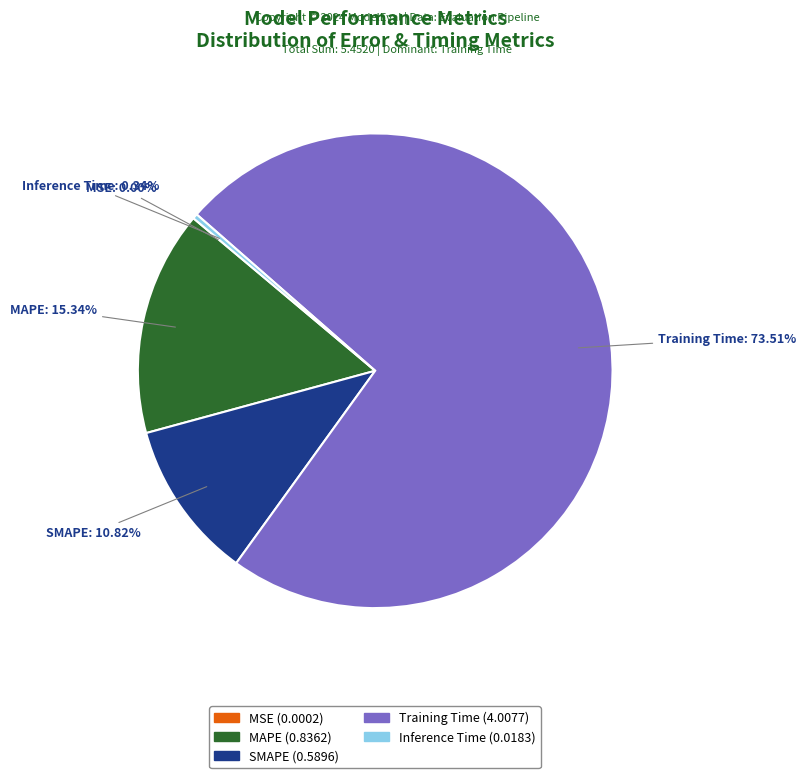

True or false: SMAPE accounts for 11% of the total.

True